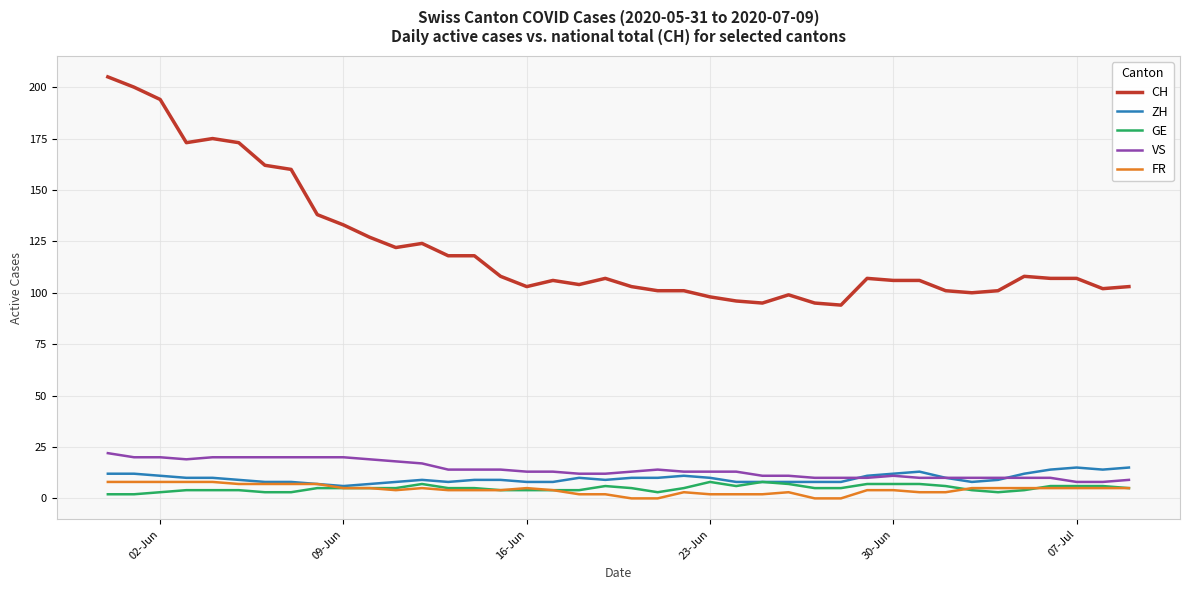

At how many categories does at least one series exceed 24?

40